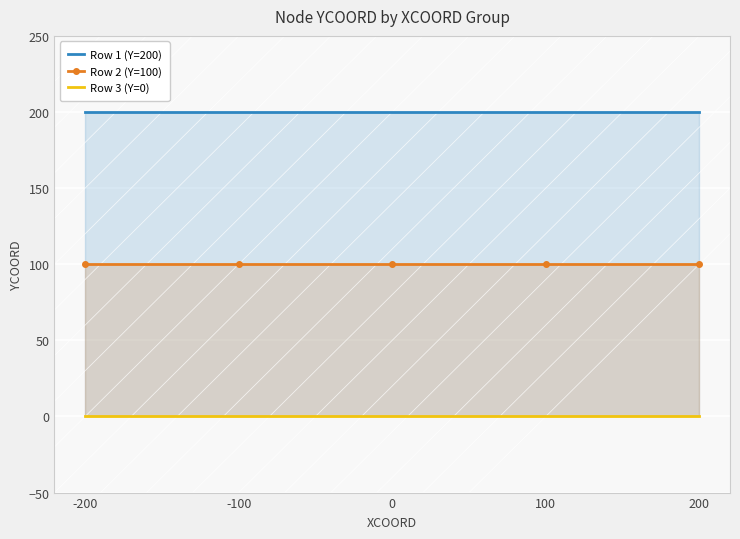

True or false: Row 3 (Y=0) and Row 1 (Y=200) intersect in this chart.

False